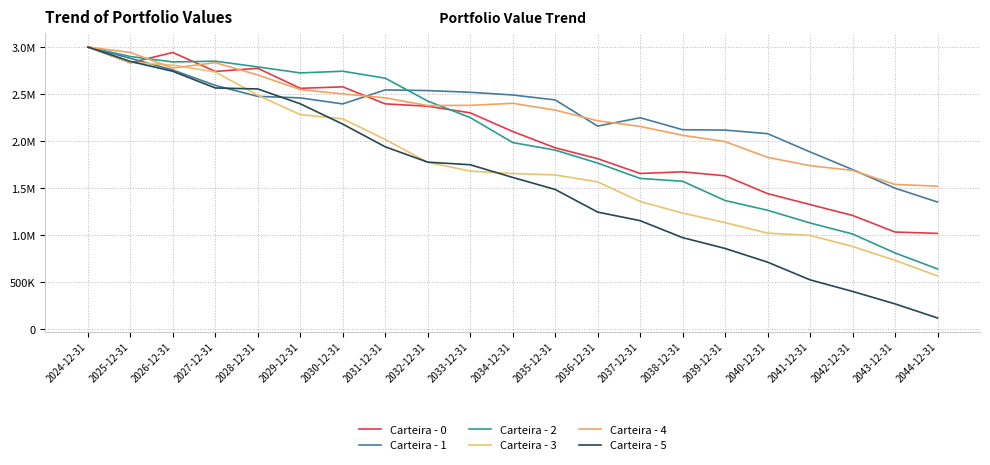

Reading right to left, list all the values displayed in this chart.

Carteira - 0: 2044-12-31=1019683.7	2043-12-31=1033833.6	2042-12-31=1210368.8	2041-12-31=1325851.2	2040-12-31=1442136.0	2039-12-31=1631383.5	2038-12-31=1673384.3	2037-12-31=1656214.3	2036-12-31=1813374.9	2035-12-31=1928916.9	2034-12-31=2102445.6	2033-12-31=2300682.8	2032-12-31=2370470.0	2031-12-31=2395904.9	2030-12-31=2576666.5	2029-12-31=2561017.8	2028-12-31=2773579.7	2027-12-31=2740365.0	2026-12-31=2941550.6	2025-12-31=2832667.9	2024-12-31=3000000.0
Carteira - 1: 2044-12-31=1352552.9	2043-12-31=1500141.9	2042-12-31=1697600.8	2041-12-31=1885361.3	2040-12-31=2079180.4	2039-12-31=2116896.6	2038-12-31=2121175.8	2037-12-31=2248340.9	2036-12-31=2159596.9	2035-12-31=2437778.1	2034-12-31=2490151.1	2033-12-31=2518814.6	2032-12-31=2536978.9	2031-12-31=2544182.6	2030-12-31=2395169.6	2029-12-31=2459197.2	2028-12-31=2475190.9	2027-12-31=2591799.1	2026-12-31=2755860.5	2025-12-31=2879563.2	2024-12-31=3000000.0
Carteira - 2: 2044-12-31=641842.1	2043-12-31=811529.3	2042-12-31=1013355.4	2041-12-31=1130016.3	2040-12-31=1265303.8	2039-12-31=1368707.4	2038-12-31=1573117.1	2037-12-31=1603542.0	2036-12-31=1766821.1	2035-12-31=1904628.5	2034-12-31=1984520.5	2033-12-31=2250342.7	2032-12-31=2425613.3	2031-12-31=2668691.7	2030-12-31=2742631.6	2029-12-31=2724630.2	2028-12-31=2788418.7	2027-12-31=2849452.1	2026-12-31=2841090.0	2025-12-31=2898917.7	2024-12-31=3000000.0
Carteira - 3: 2044-12-31=567489.0	2043-12-31=733170.2	2042-12-31=880825.5	2041-12-31=998192.8	2040-12-31=1022567.7	2039-12-31=1133999.9	2038-12-31=1235224.2	2037-12-31=1358310.7	2036-12-31=1566956.5	2035-12-31=1640900.1	2034-12-31=1655528.7	2033-12-31=1681296.2	2032-12-31=1774612.9	2031-12-31=2017149.1	2030-12-31=2237245.2	2029-12-31=2281203.3	2028-12-31=2487432.8	2027-12-31=2734177.0	2026-12-31=2808032.5	2025-12-31=2836632.8	2024-12-31=3000000.0
Carteira - 4: 2044-12-31=1521259.2	2043-12-31=1539470.6	2042-12-31=1688447.2	2041-12-31=1739336.6	2040-12-31=1827266.2	2039-12-31=1994698.5	2038-12-31=2061726.8	2037-12-31=2155762.0	2036-12-31=2216260.3	2035-12-31=2329618.3	2034-12-31=2401824.8	2033-12-31=2379863.5	2032-12-31=2377755.4	2031-12-31=2459633.4	2030-12-31=2501926.5	2029-12-31=2547691.0	2028-12-31=2702829.8	2027-12-31=2833310.4	2026-12-31=2776647.1	2025-12-31=2941697.5	2024-12-31=3000000.0
Carteira - 5: 2044-12-31=120636.5	2043-12-31=270398.1	2042-12-31=402827.2	2041-12-31=525896.4	2040-12-31=713886.6	2039-12-31=859468.4	2038-12-31=974396.0	2037-12-31=1154541.0	2036-12-31=1245946.8	2035-12-31=1486264.5	2034-12-31=1614256.5	2033-12-31=1748848.7	2032-12-31=1776535.5	2031-12-31=1939477.5	2030-12-31=2180599.4	2029-12-31=2396418.7	2028-12-31=2554193.3	2027-12-31=2564665.1	2026-12-31=2741587.5	2025-12-31=2846955.2	2024-12-31=3000000.0